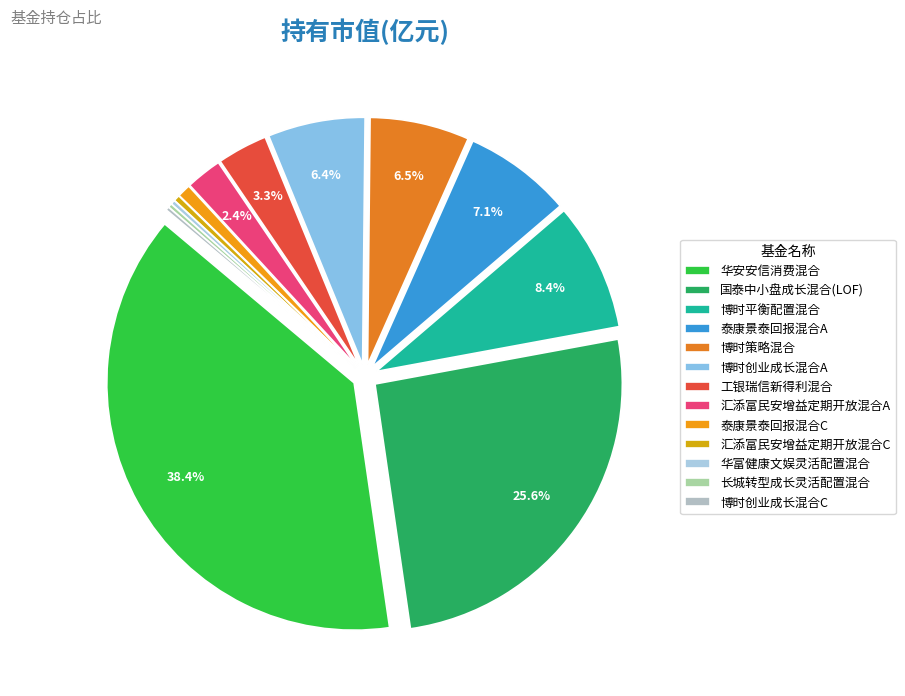

What is the largest slice in the pie chart?

华安安信消费混合